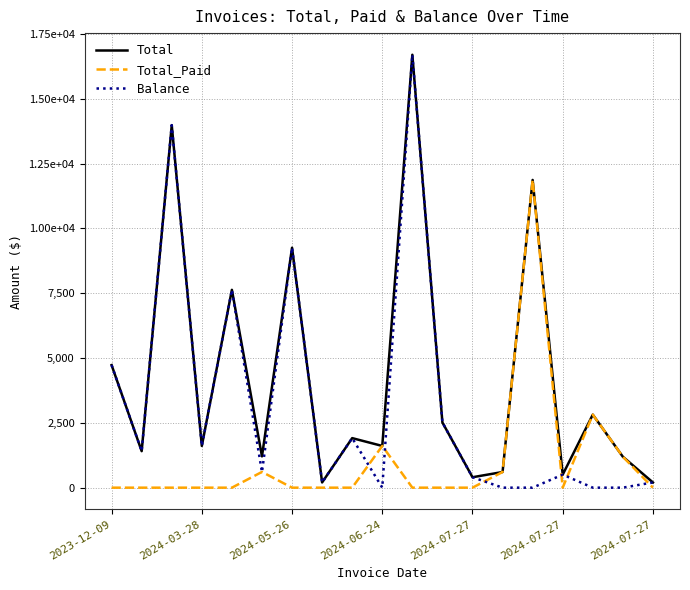

Is this an area chart (filled region under the line)?

No